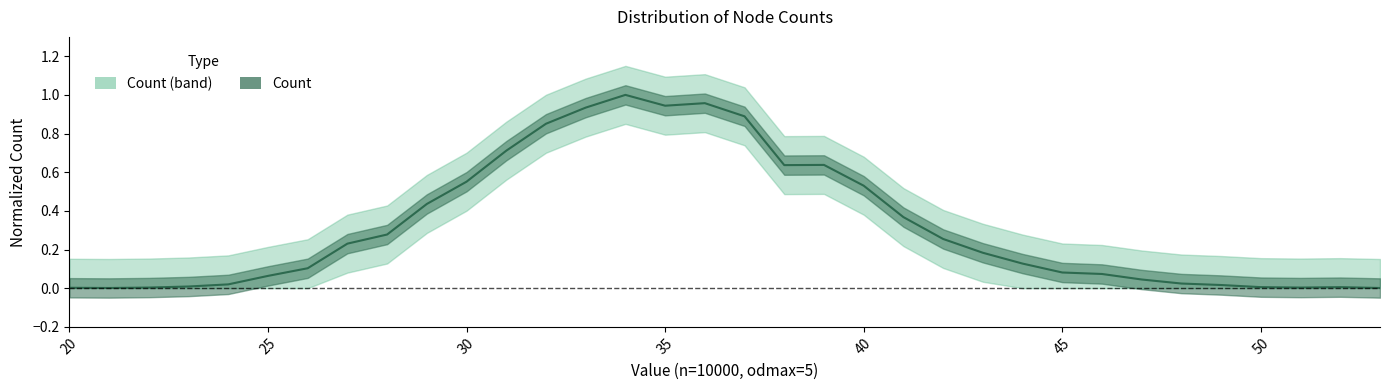

How many points are lower than both their immediate neighbors (excluding endpoints)?

4